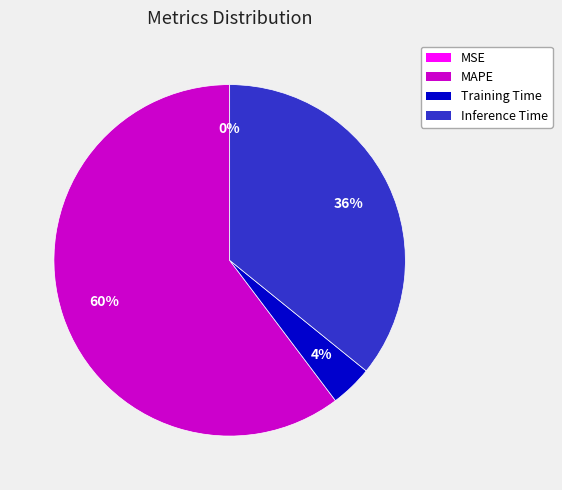

Is there any slice that represents more than half of the pie?

Yes